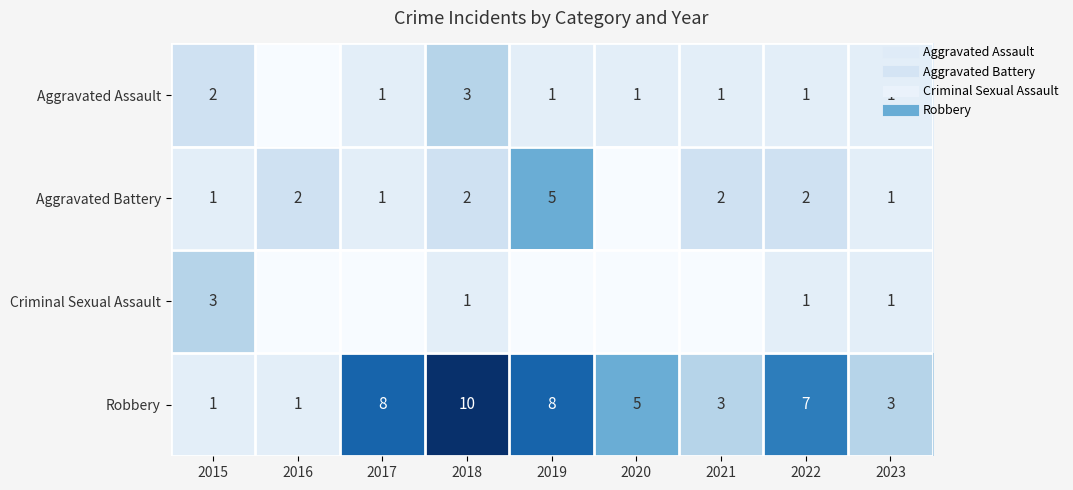

What is the sum of all Aggravated Assault values?

11